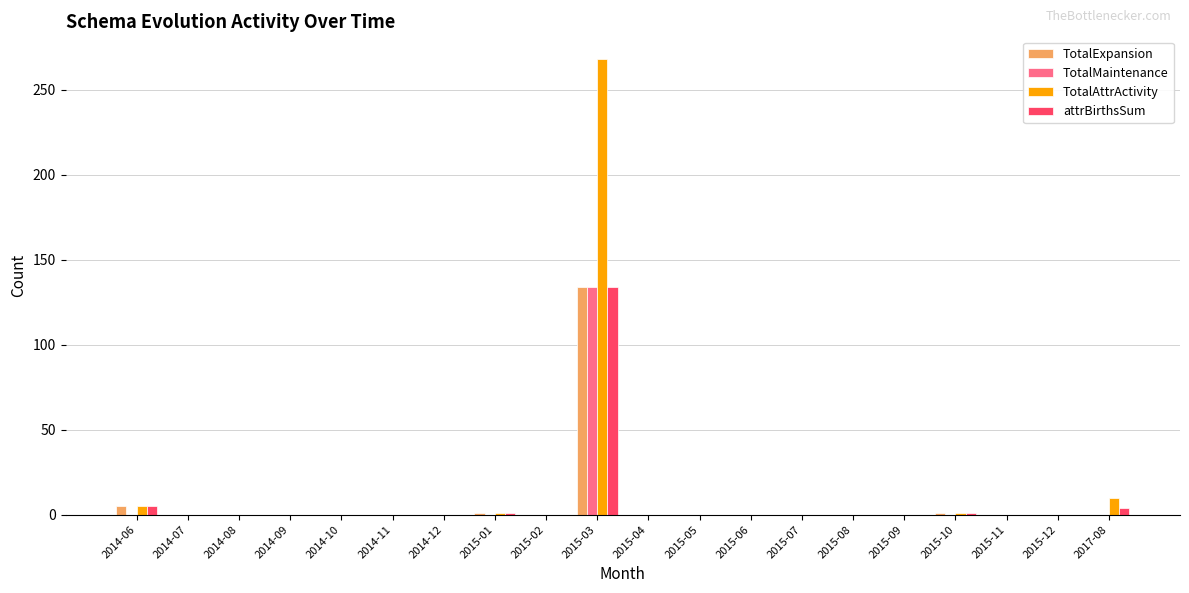

Count the number of data series in this chart.

4